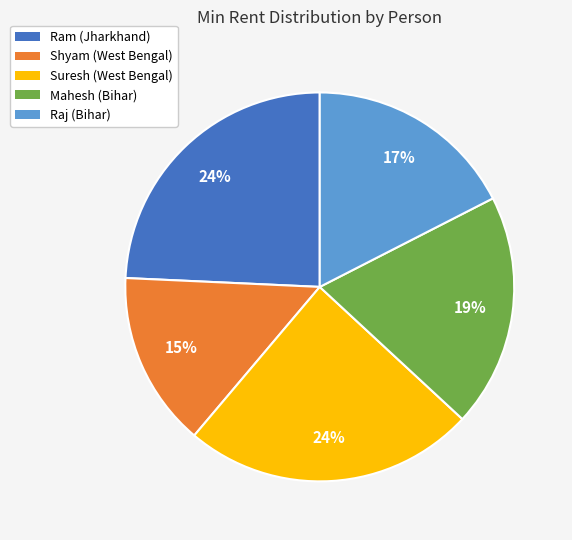

Do Ram (Jharkhand) and Shyam (West Bengal) together represent more than half of the pie?

No